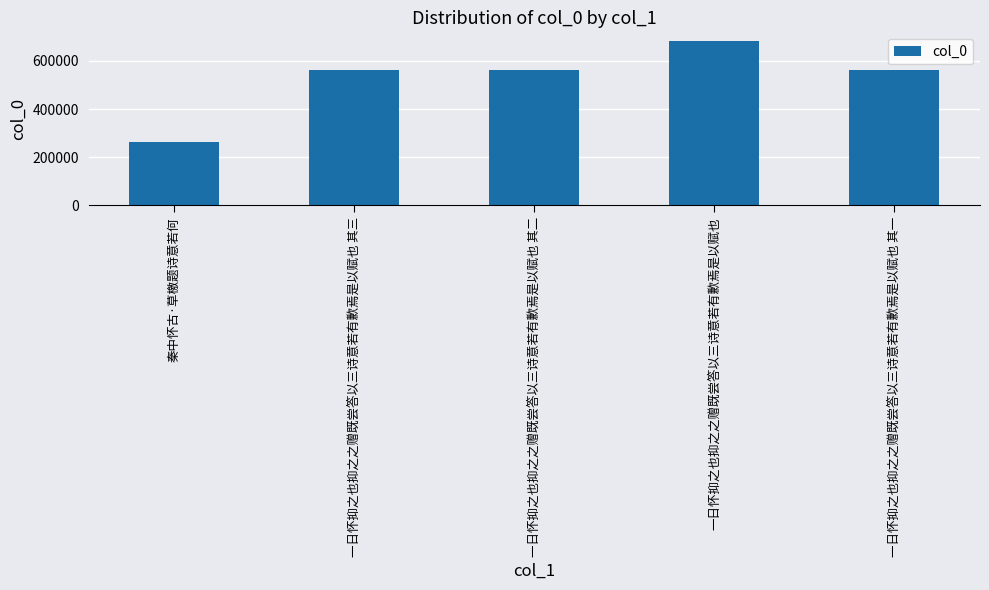

Read the value at 一日怀抑之也抑之之赠既尝答以三诗意若有歉焉是以赋也 其一, to the nearest 100.

563500